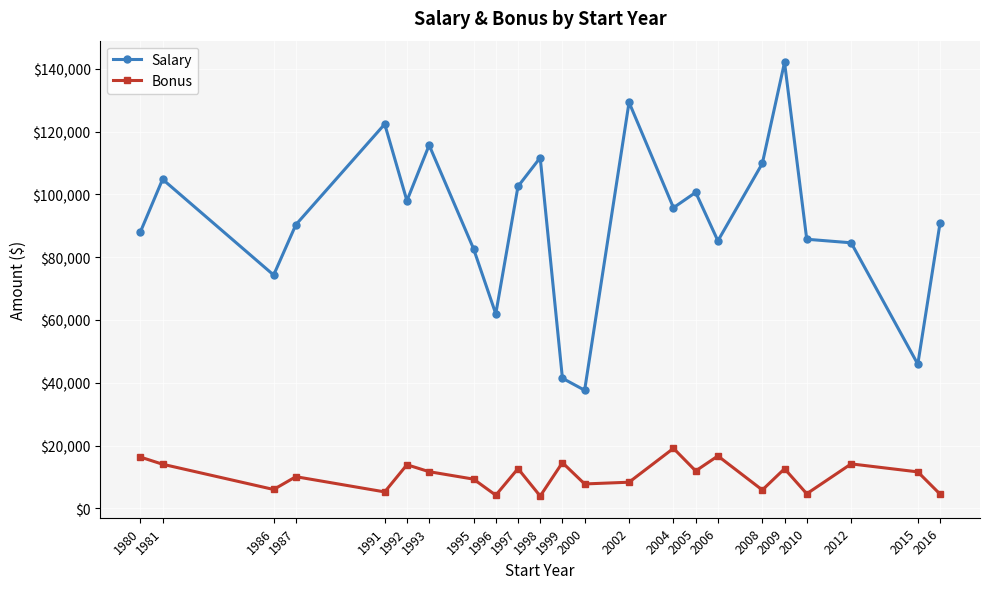

What is the maximum value shown in the chart?

142032.0